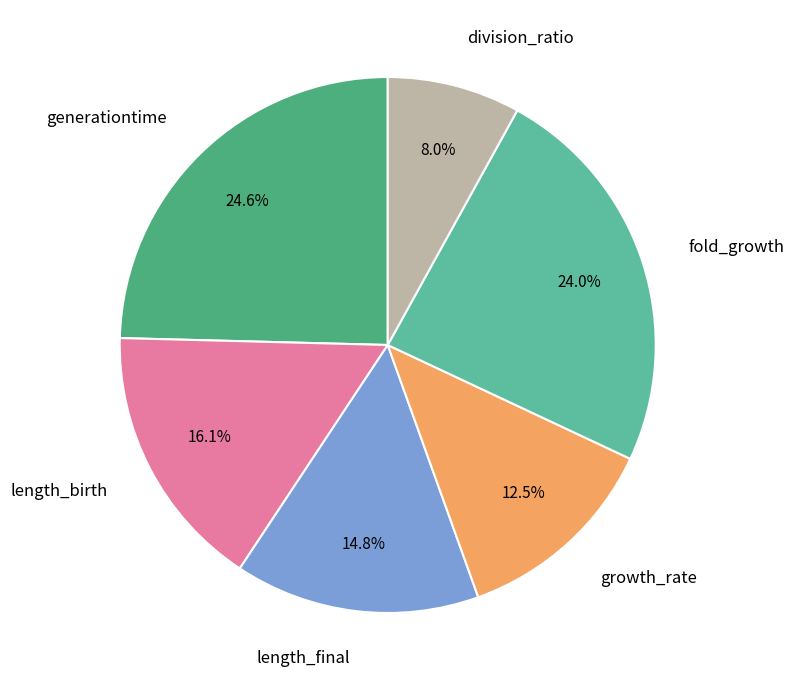

How many segments does this pie chart have?

6